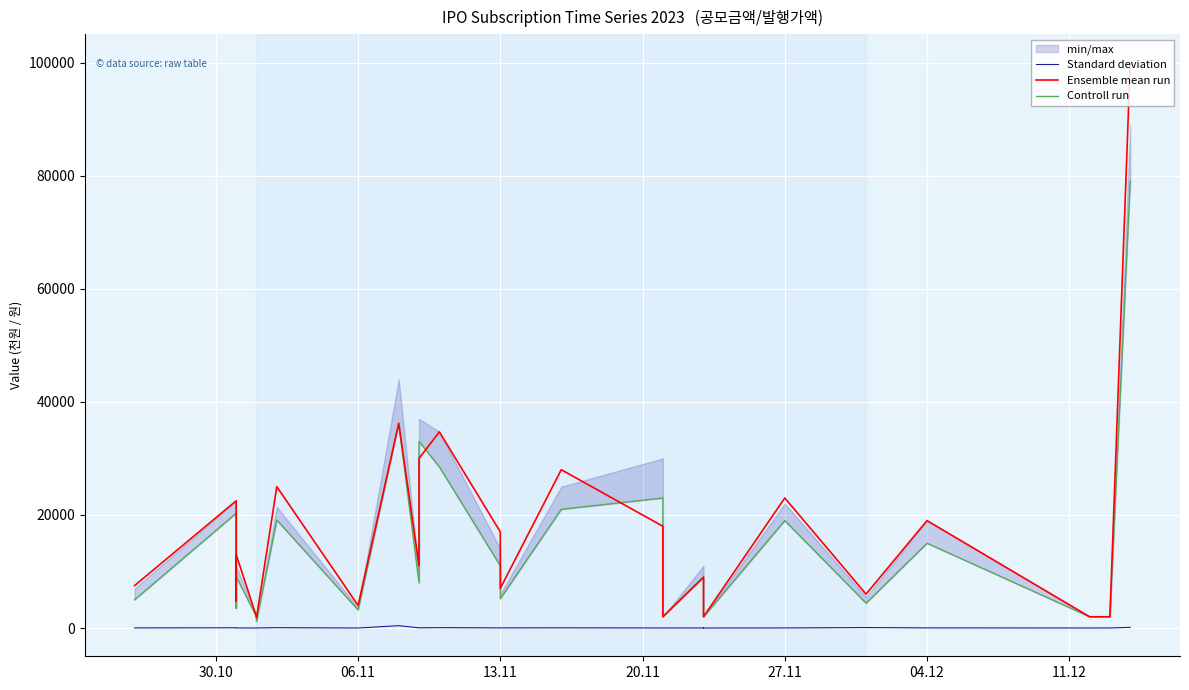

Rank the series at 06.11 from lowest to highest value.

Standard deviation, Controll run, Ensemble mean run